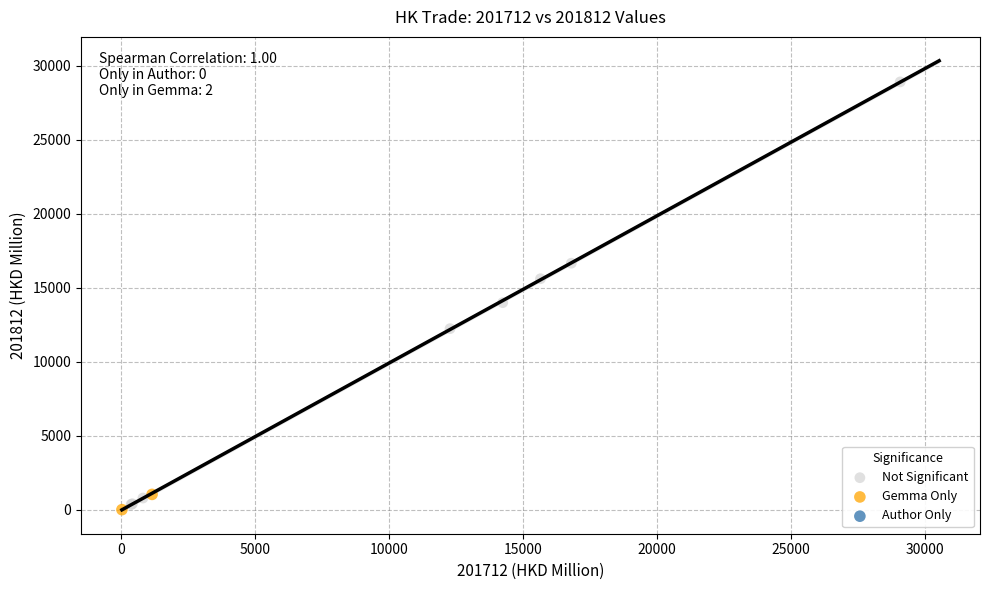

Which series has the largest Y range (max minus min)?

Not Significant